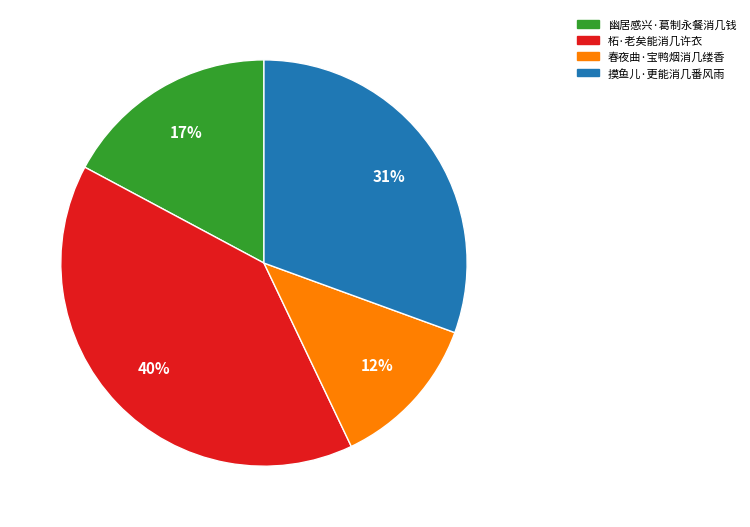

What is the ratio of the value at 春夜曲·宝鸭烟消几缕香 to the value at 幽居感兴·葛制永餐消几钱?

0.7